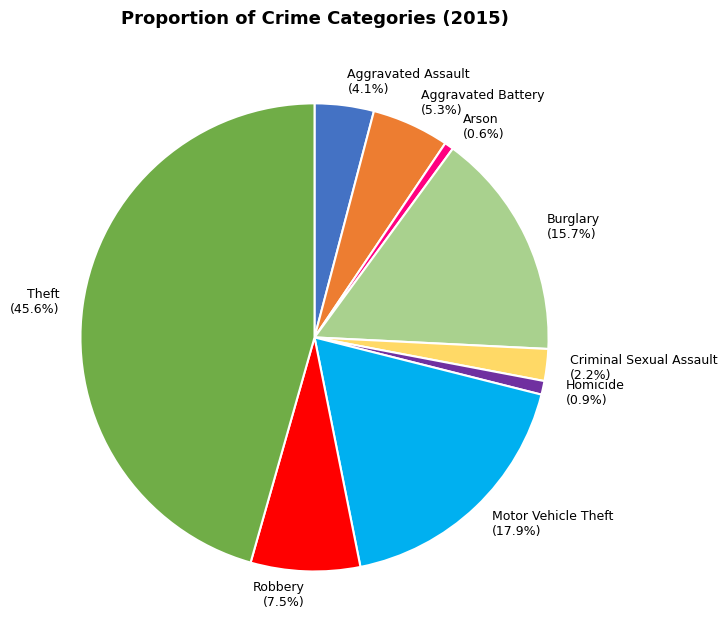

To the nearest percent, what percentage of the pie is Aggravated Battery?

5%